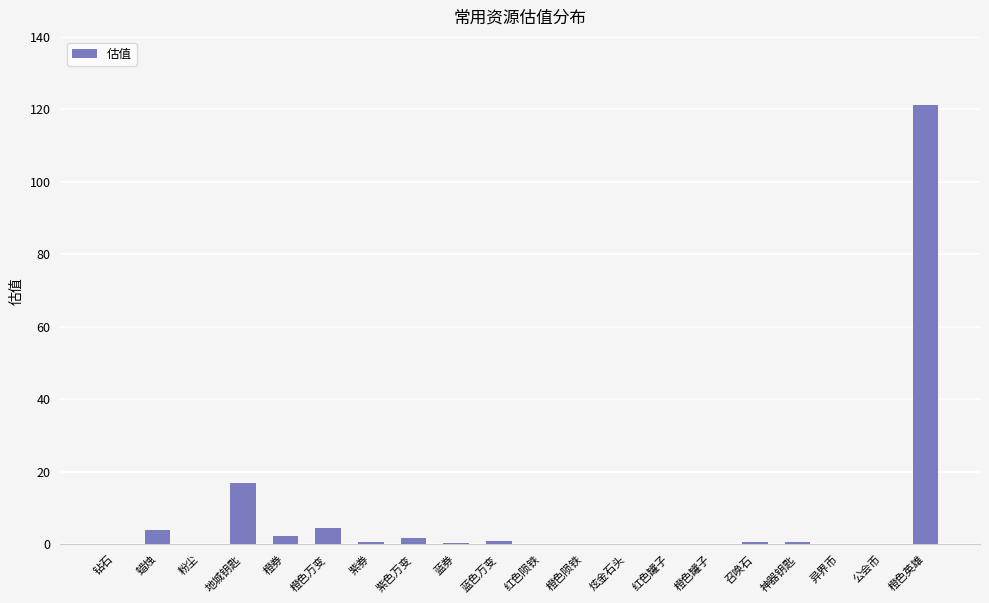

Is it true that the value at 粉尘 is 0.0?

True